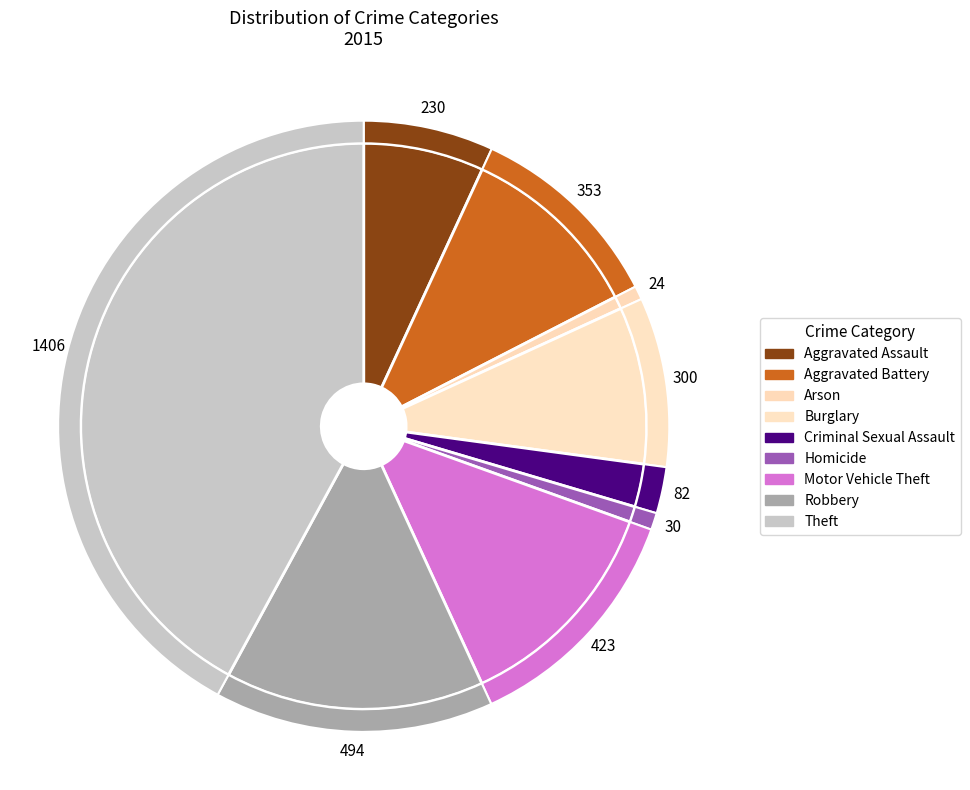

How many segments does this pie chart have?

9